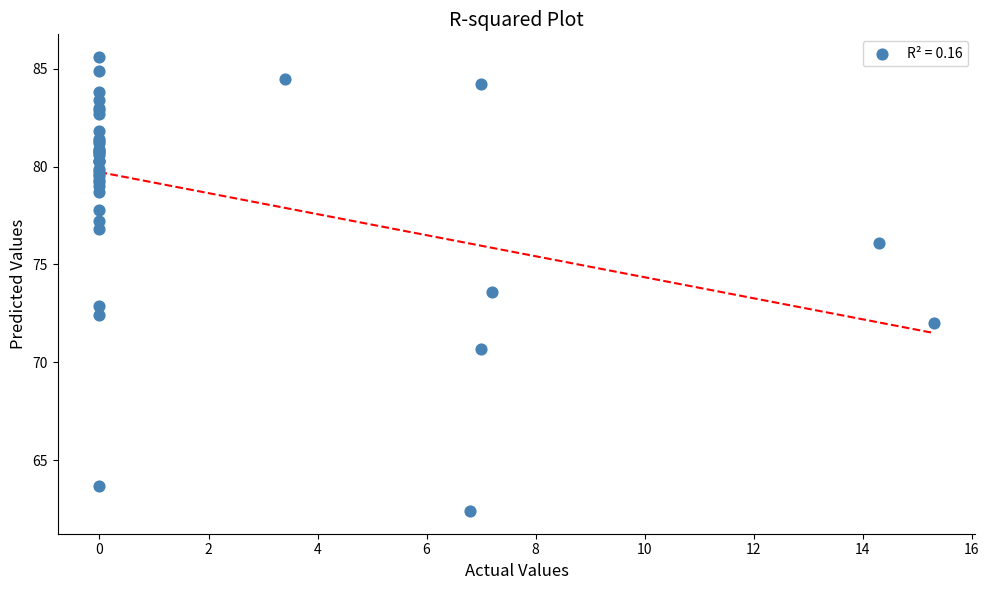

What Y value in the scatter plot is closest to 74?

73.6